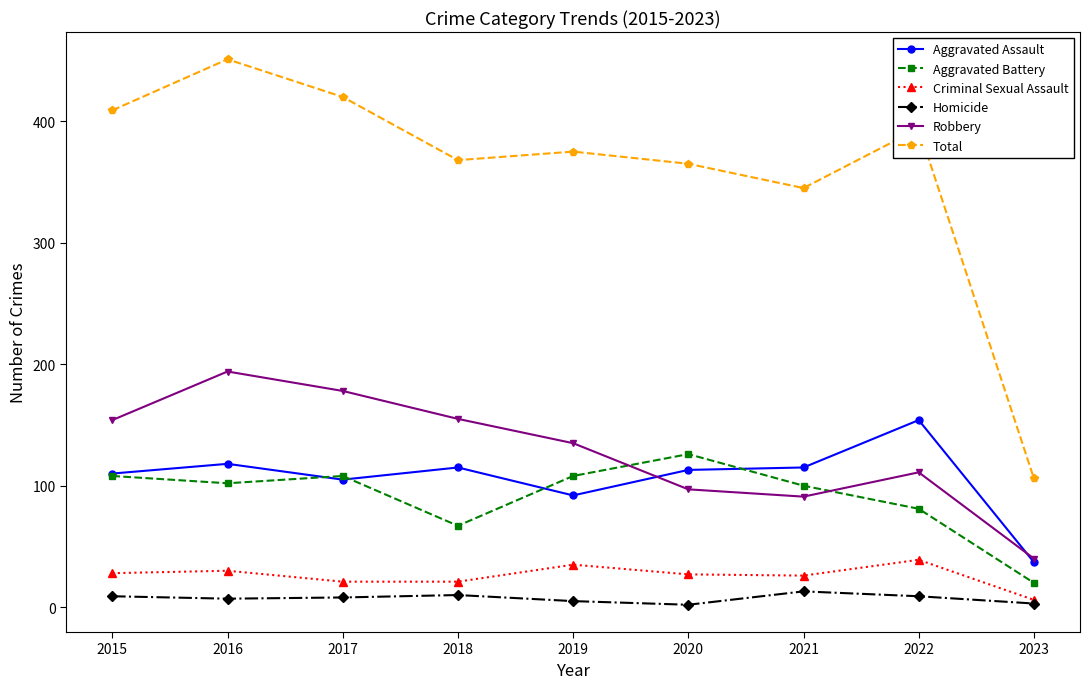

The value of Robbery at 2019 is 203. True or false?

False